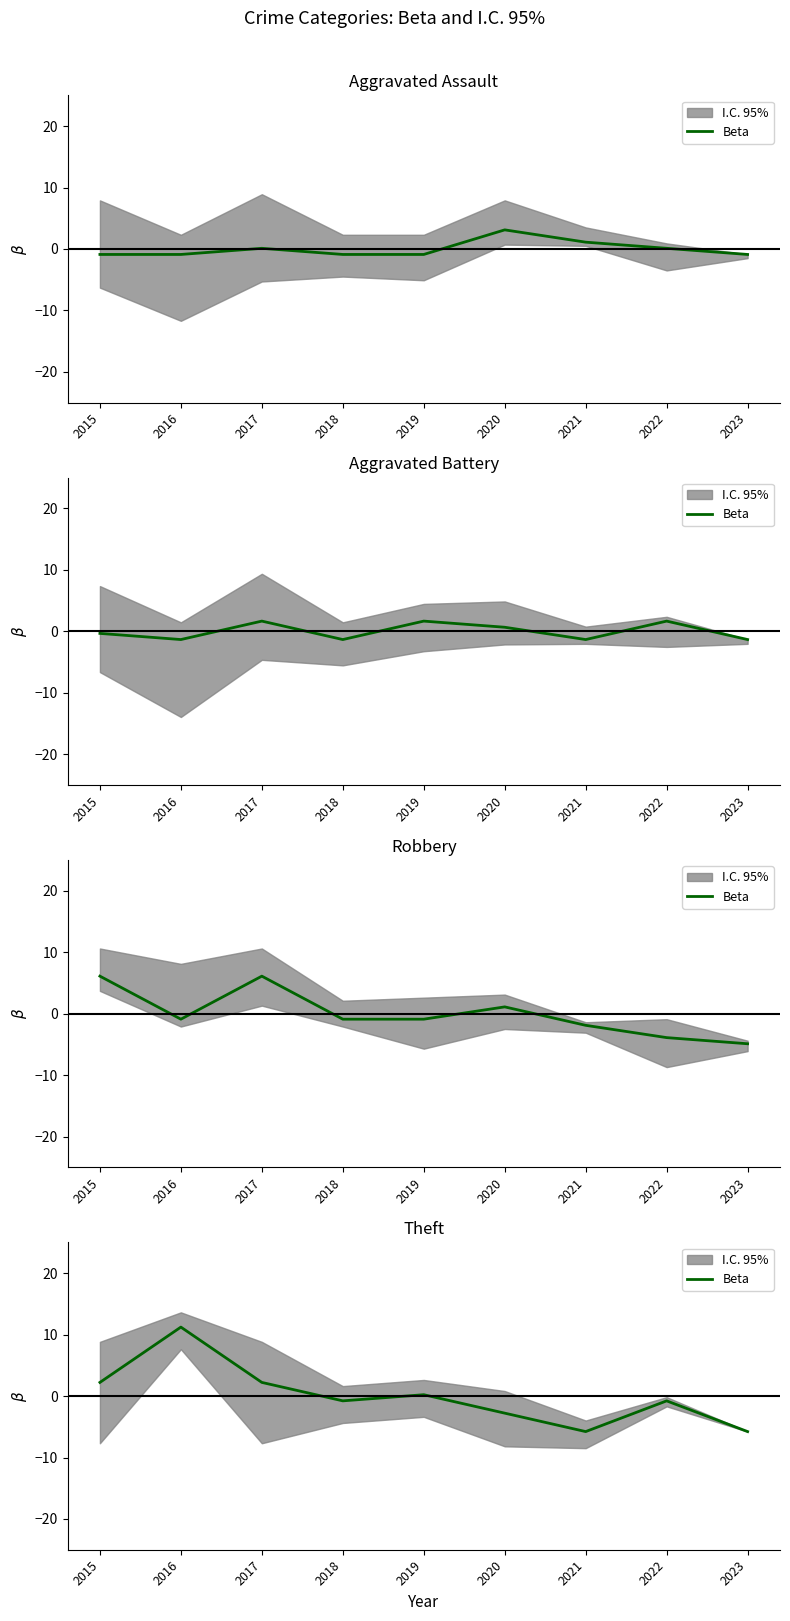

Rank the categories by value from highest to lowest.

2016, 2015, 2017, 2019, 2018, 2022, 2020, 2021, 2023